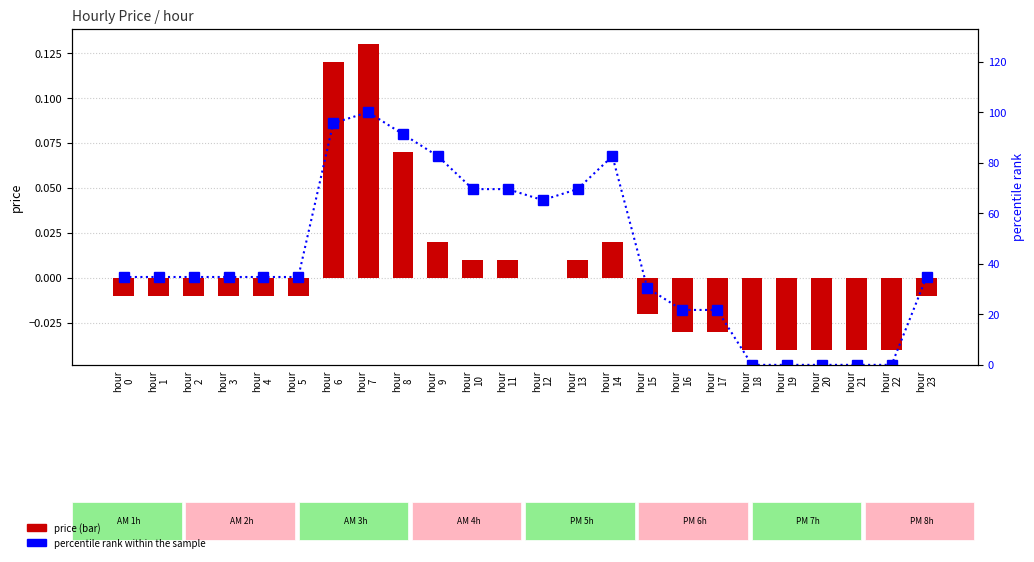

What is the difference between the maximum and second lowest values in the percentile rank within the sample series?

100.0